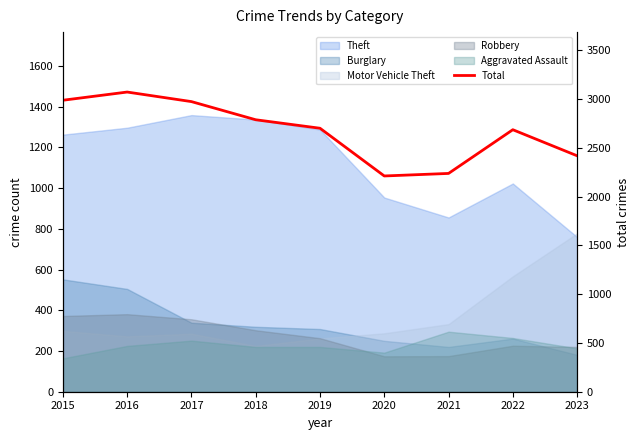

Reading left to right, list all the values displayed in this chart.

2015=2987	2016=3071	2017=2973	2018=2787	2019=2700	2020=2211	2021=2237	2022=2685	2023=2418